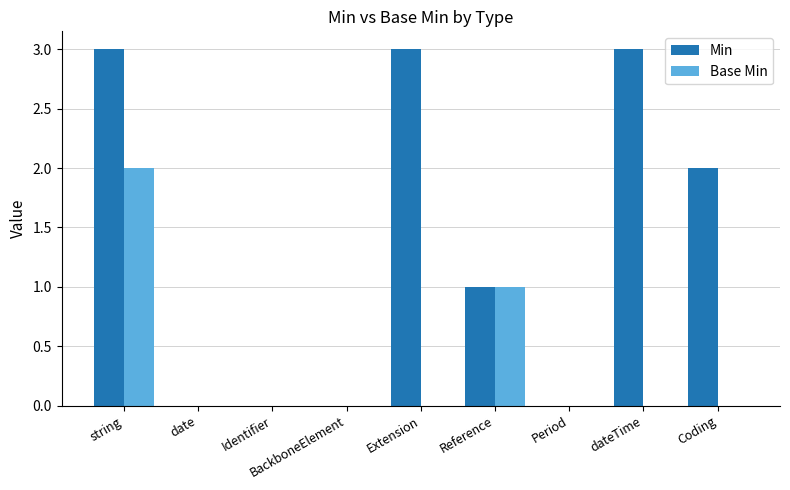

Between Extension and Period, which series saw the biggest shift?

Min